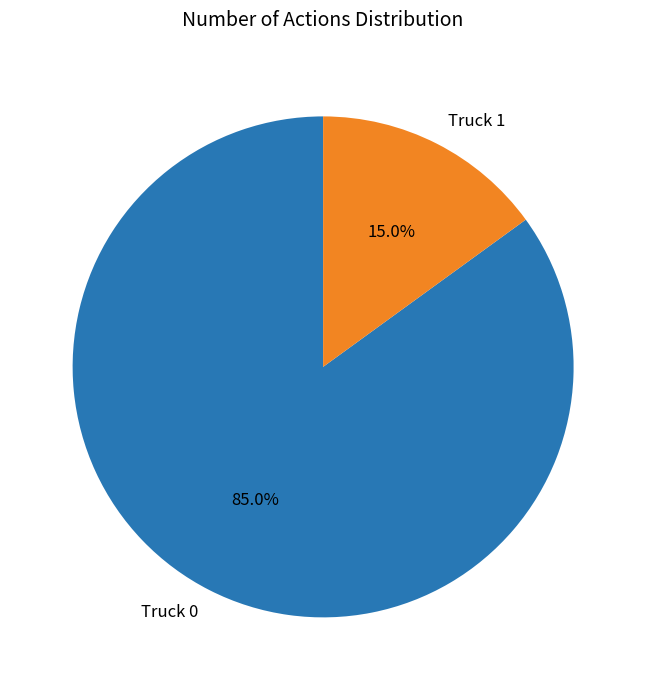

Is it true that Truck 0 is 92% of the pie?

False